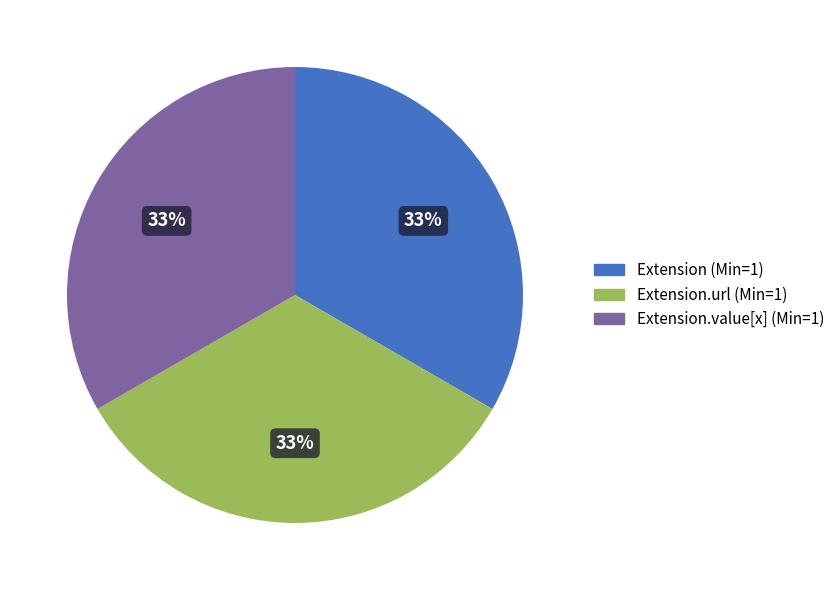

Is there any slice that represents more than half of the pie?

No